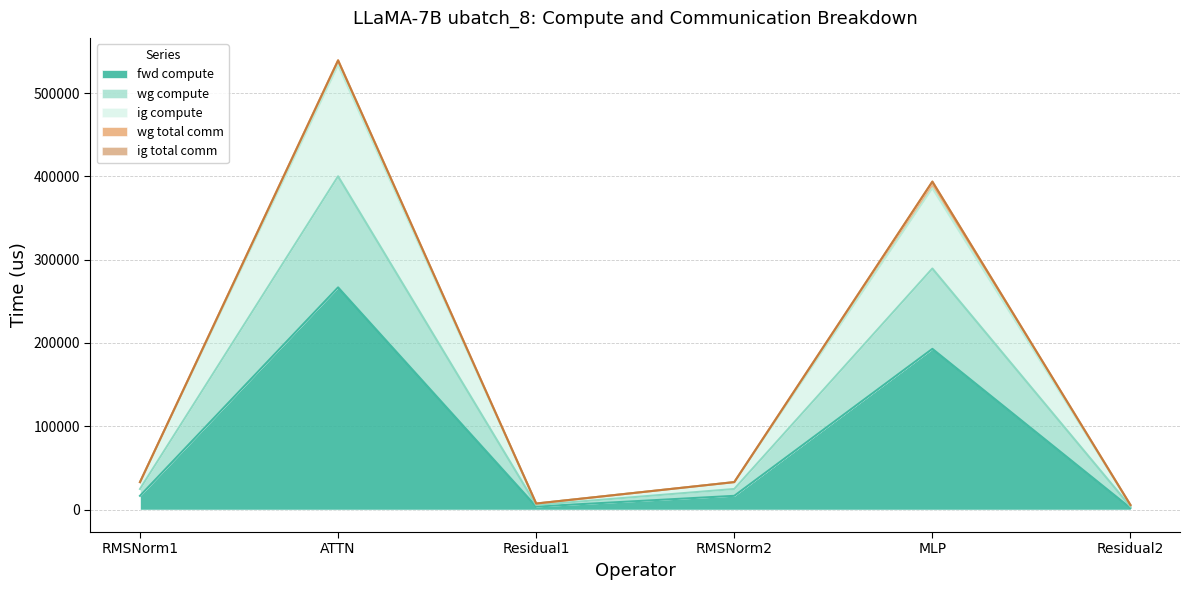

In ig compute, how many points are lower than both neighbors (excluding endpoints)?

1